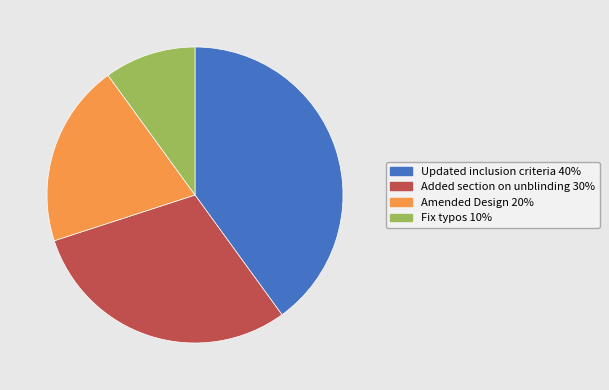

How many slices are in this pie chart?

4